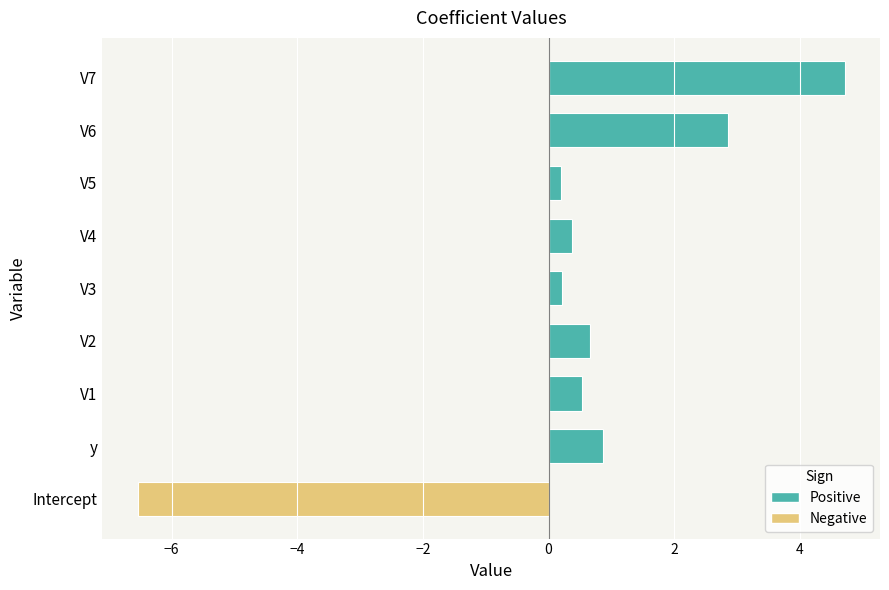

The chart shows a value of -6.5 at Intercept. True or false?

True